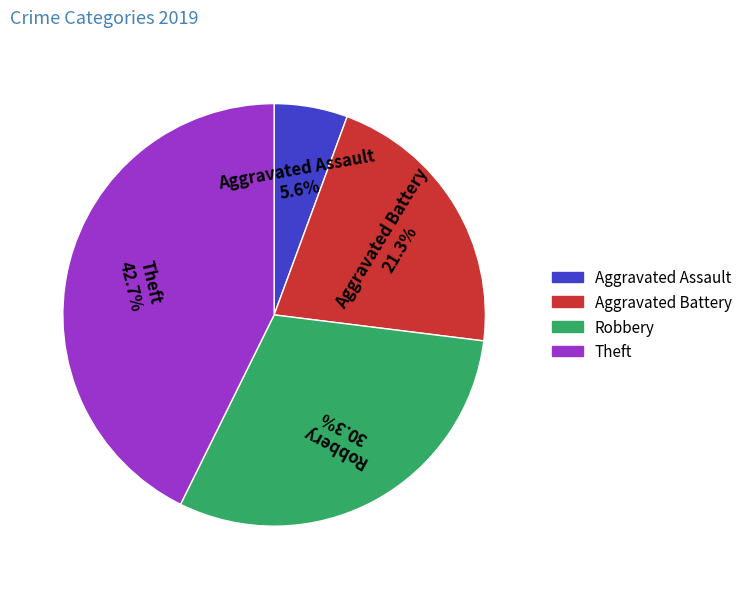

Between Robbery and Aggravated Assault, which is larger?

Robbery